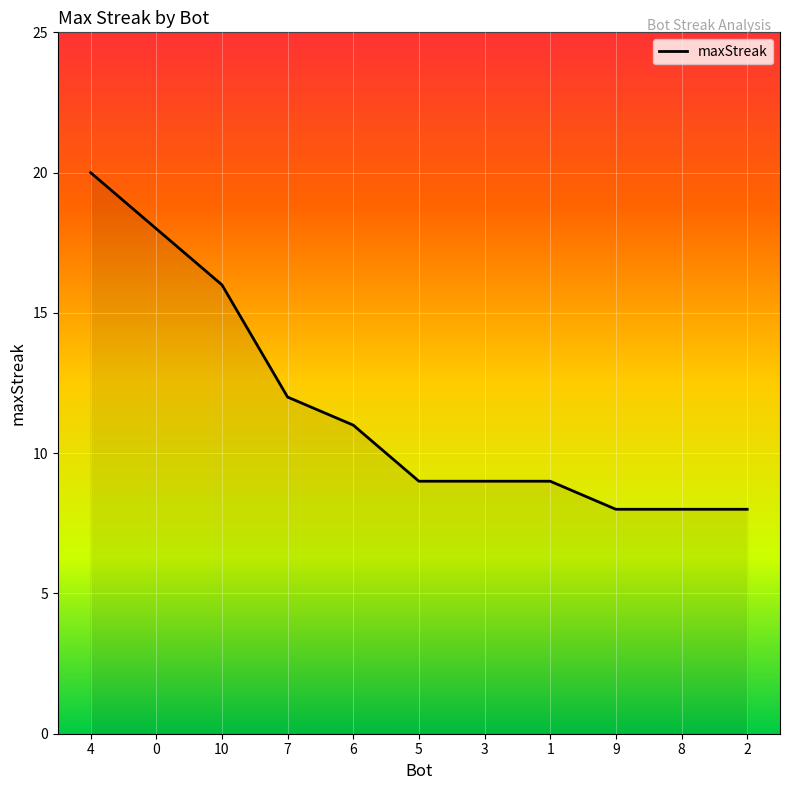

Reading left to right, list all the values displayed in this chart.

20	18	16	12	11	9	9	9	8	8	8